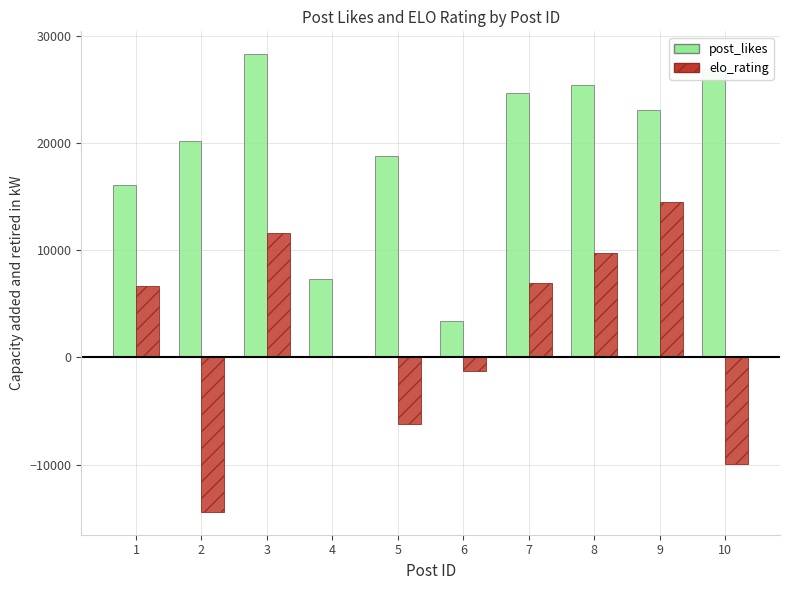

True or false: post_likes has a value of 28288.0 at 3.

True